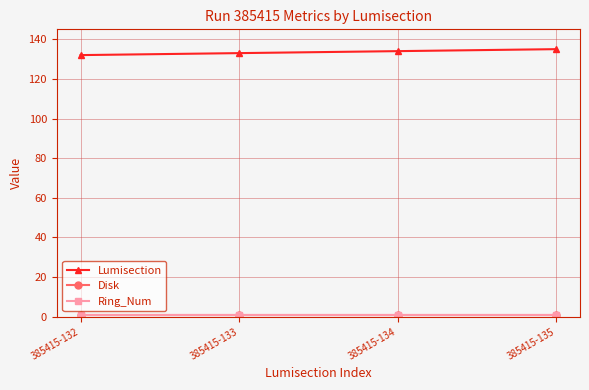

Does the chart have visible grid lines?

Yes